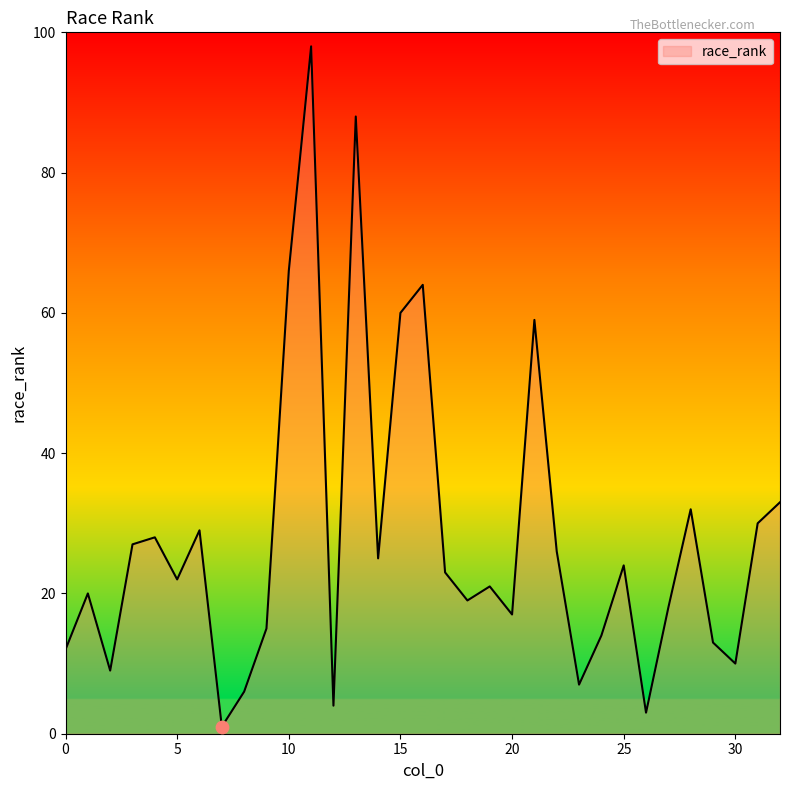

What is the maximum value shown in the chart?

98